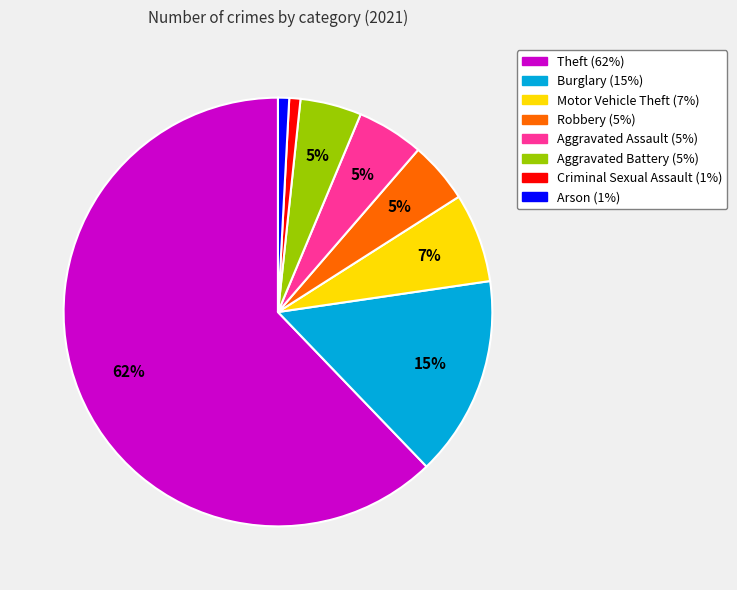

Count the number of slices in the pie.

8